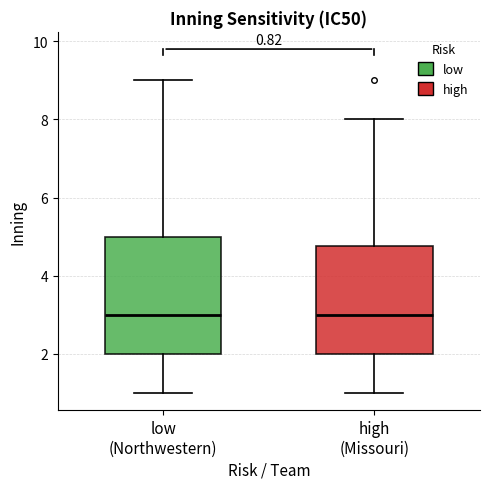

Comparing the boxes themselves (not the whiskers), which one is the tallest?

low (Northwestern)